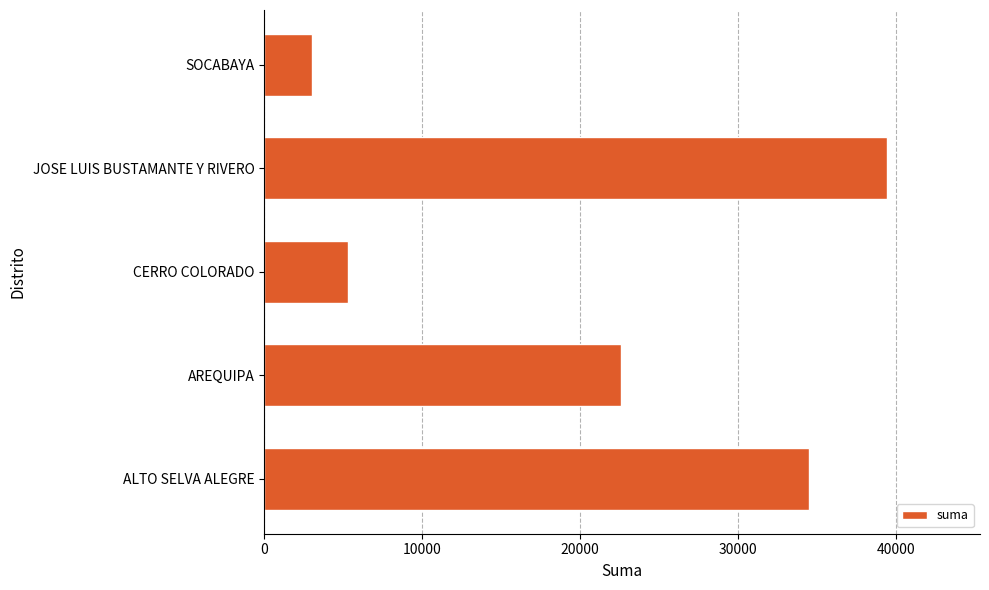

What is the average value?

20962.6